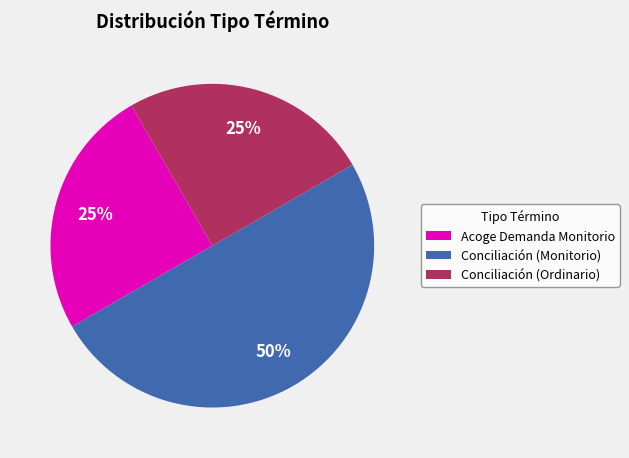

To the nearest percent, what percentage of the pie is Conciliación (Ordinario)?

25%